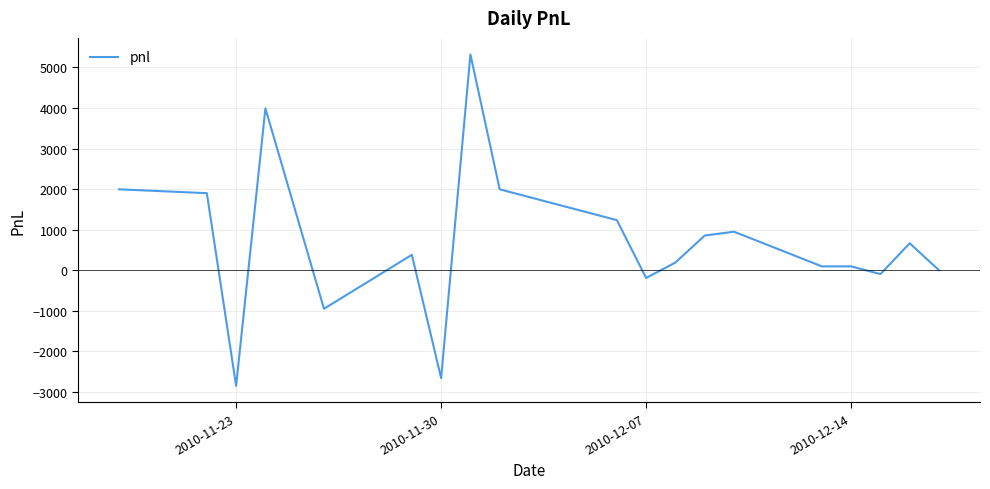

What is the maximum value shown in the chart?

5320